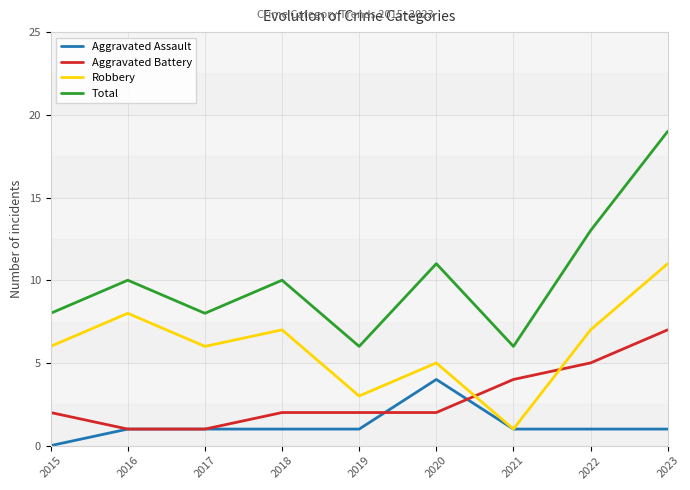

What is the difference between the maximum and minimum values in the Aggravated Assault series?

4